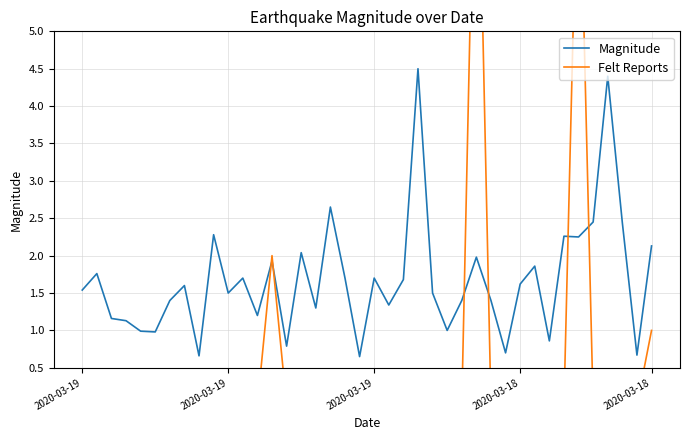

Reading right to left, what are all the values shown in this chart?

Magnitude: 2.1	0.7	2.4	4.4	2.5	2.2	2.3	0.9	1.9	1.6	0.7	1.4	2.0	1.4	1.0	1.5	4.5	1.7	1.3	1.7	0.7	1.7	2.6	1.3	2.0	0.8	1.9	1.2	1.7	1.5	2.3	0.7	1.6	1.4	1.0	1.0	1.1	1.2	1.8	1.5
Felt Reports: 1.0	0.0	0.0	0.0	0.0	8.0	0.0	0.0	0.0	0.0	0.0	0.0	9.0	0.0	0.0	0.0	0.0	0.0	0.0	0.0	0.0	0.0	0.0	0.0	0.0	0.0	2.0	0.0	0.0	0.0	0.0	0.0	0.0	0.0	0.0	0.0	0.0	0.0	0.0	0.0